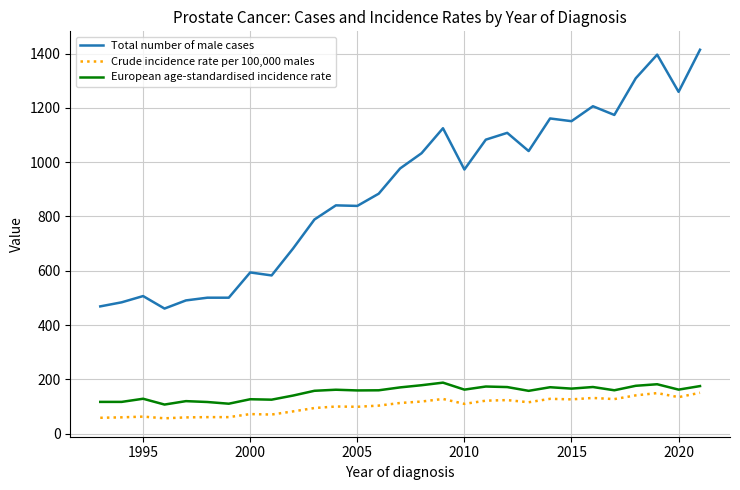

Which series has the largest range (max minus min)?

Total number of male cases